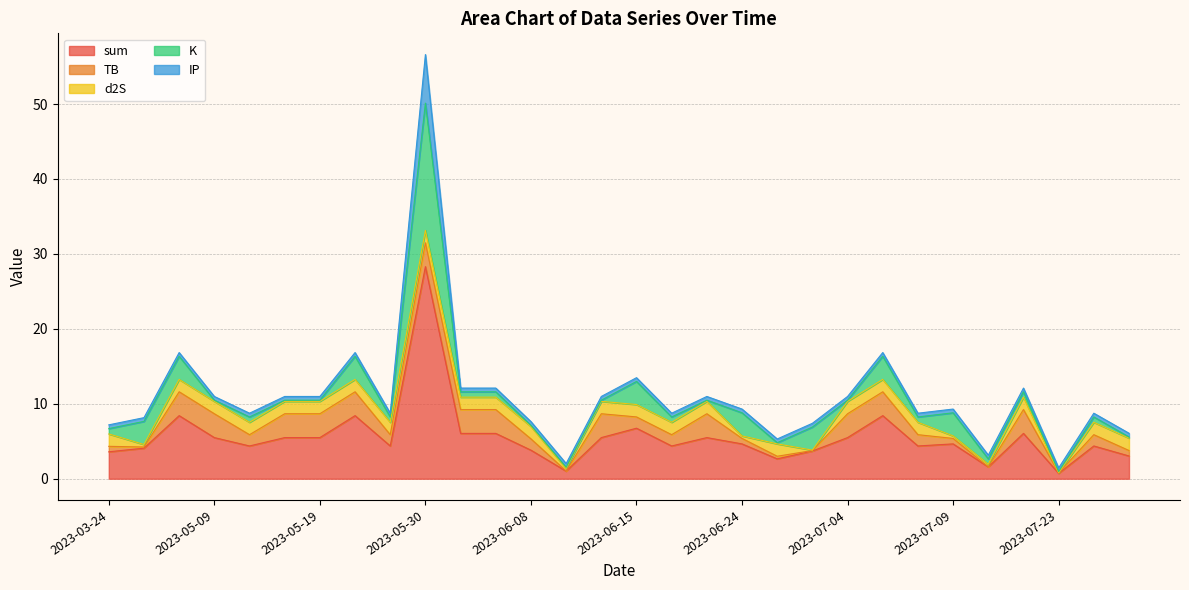

At which label is K closest to 8?

2023-07-09